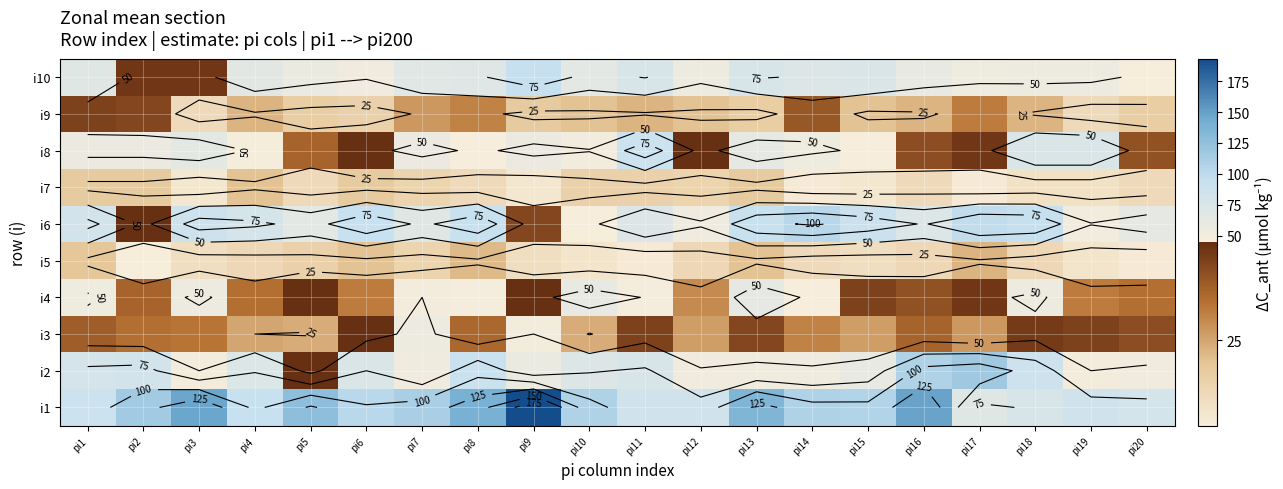

What is the highest value of the i1 series?

193